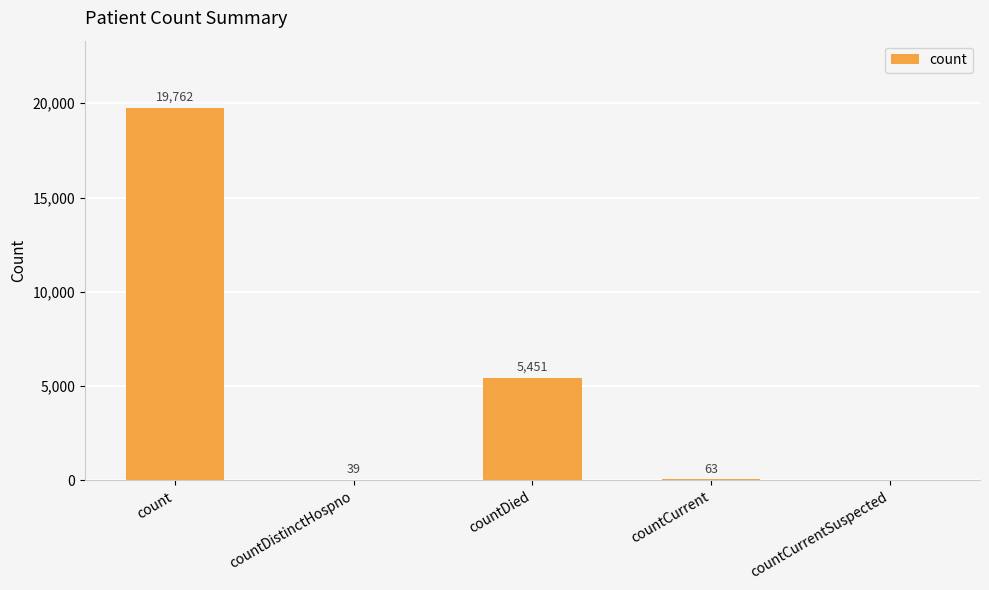

What is the sum of all values?

25315